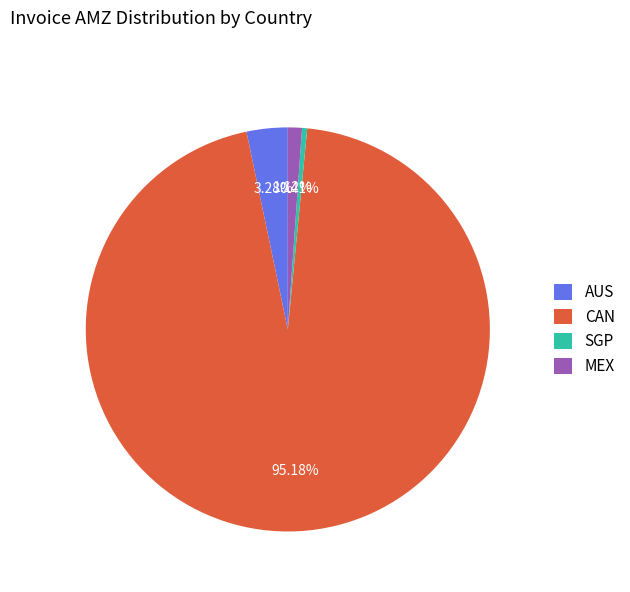

Do AUS and CAN together represent more than half of the pie?

Yes